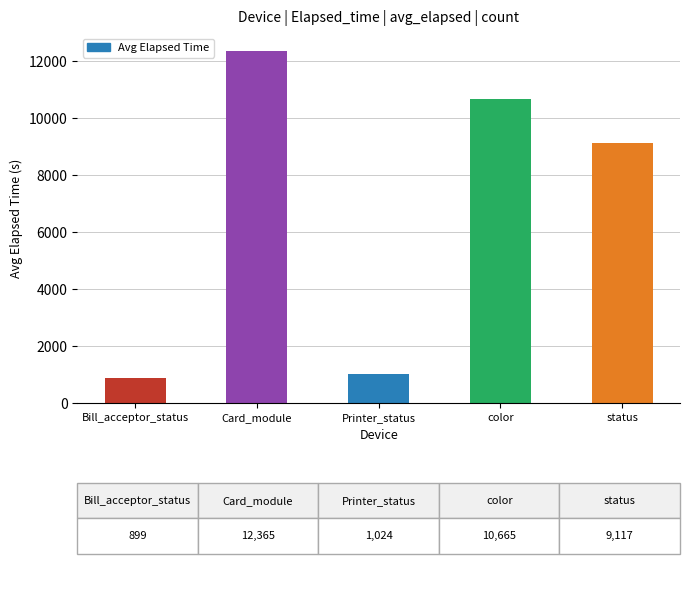

What position from the left is status?

5